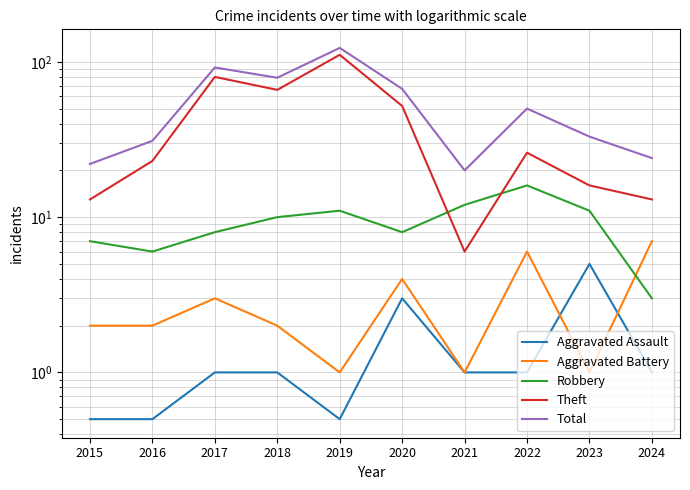

Rank the series at 2021 from highest to lowest value.

Total, Robbery, Theft, Aggravated Assault, Aggravated Battery